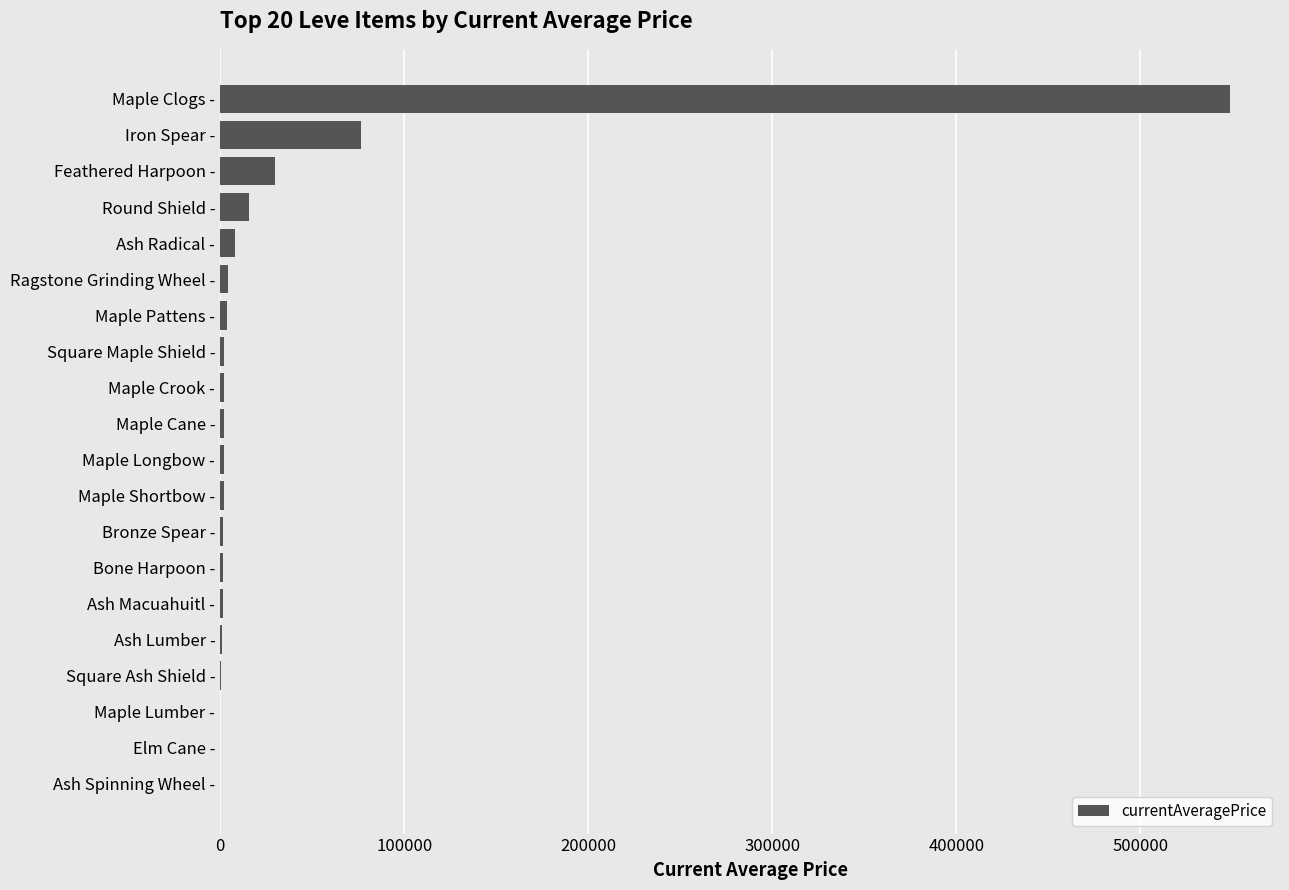

At which category does the chart reach its peak across all series?

Maple Clogs -